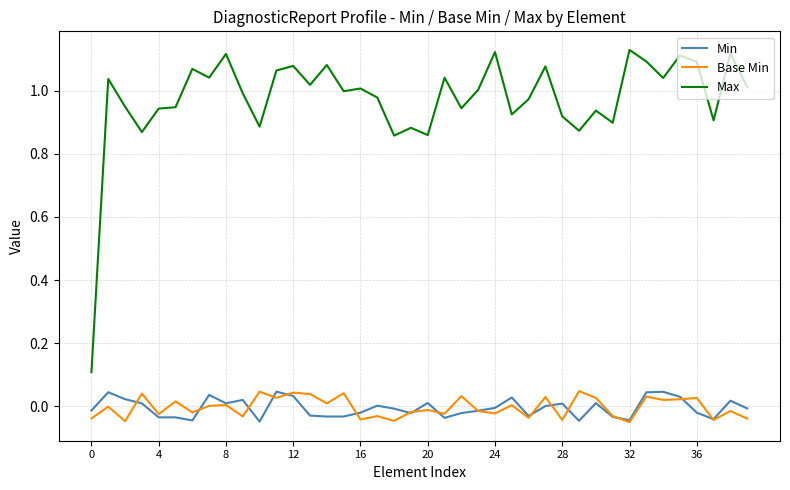

Which series has the largest range (max minus min)?

Max